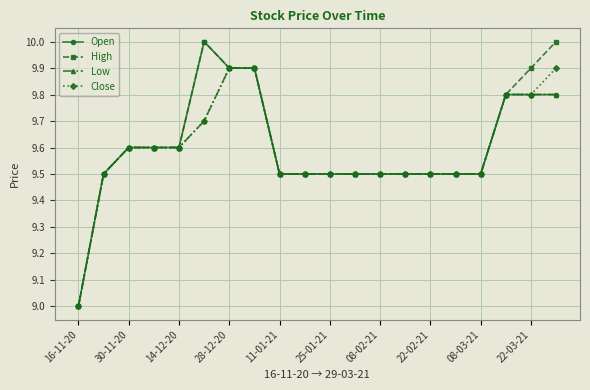

What is the value of the Close point at the 8th from the left?

9.9